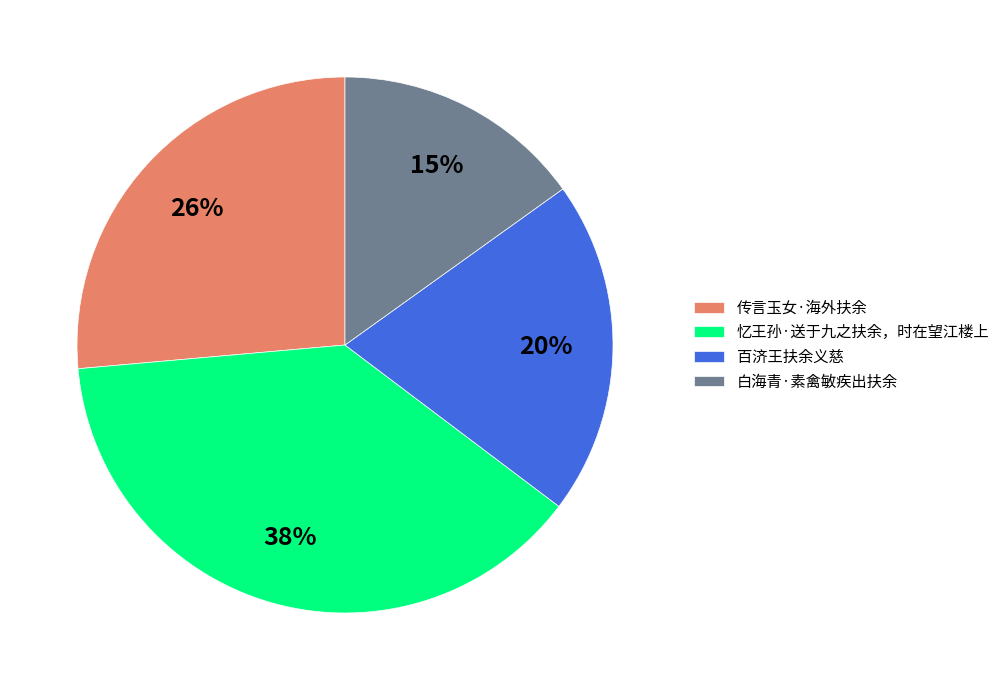

Does any single category account for the majority?

No